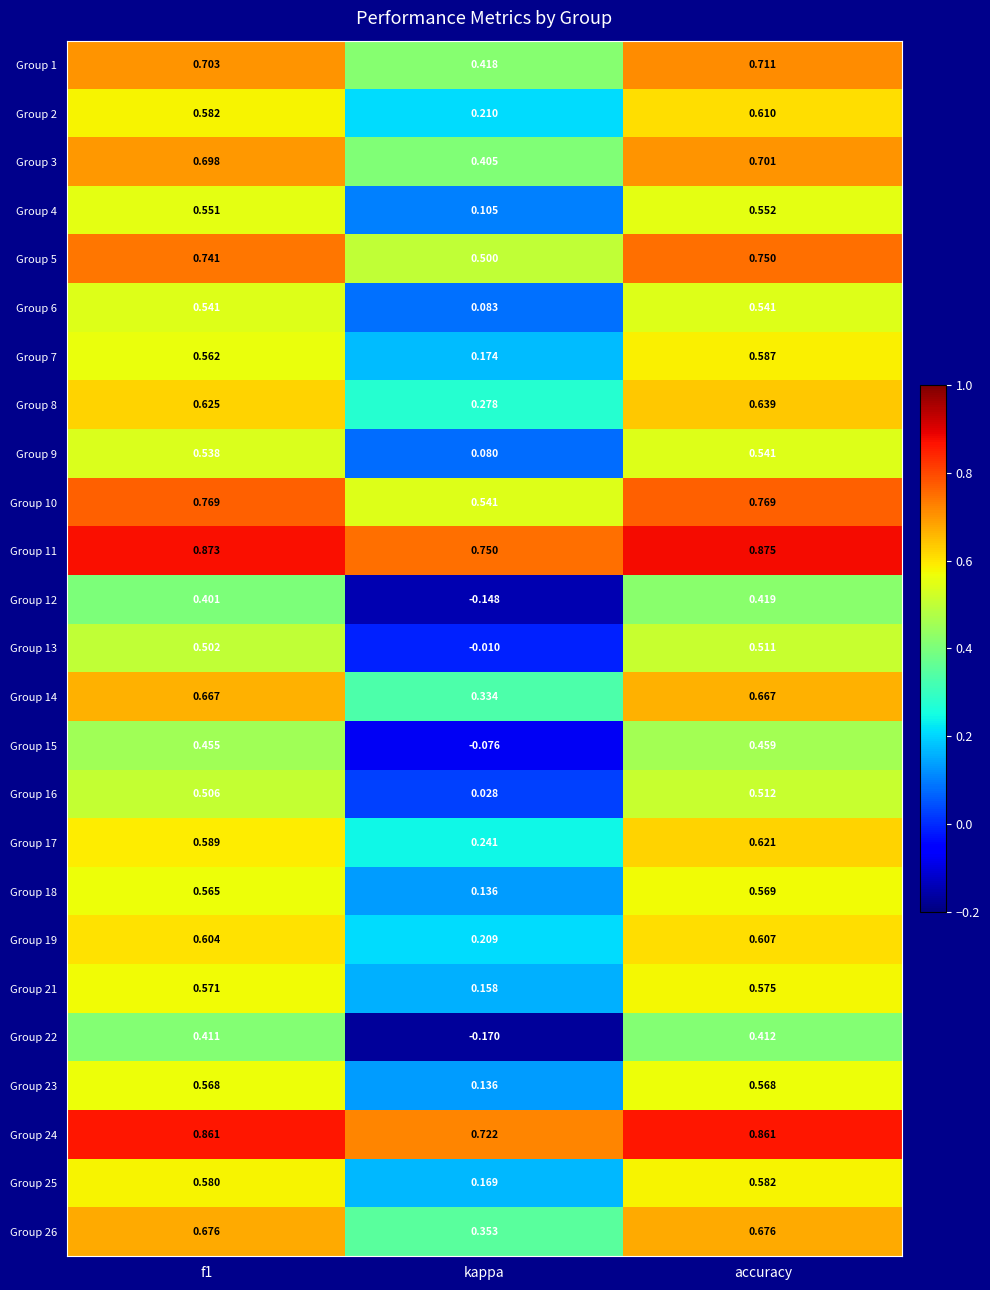

At which label is Group 23 closest to 0?

kappa